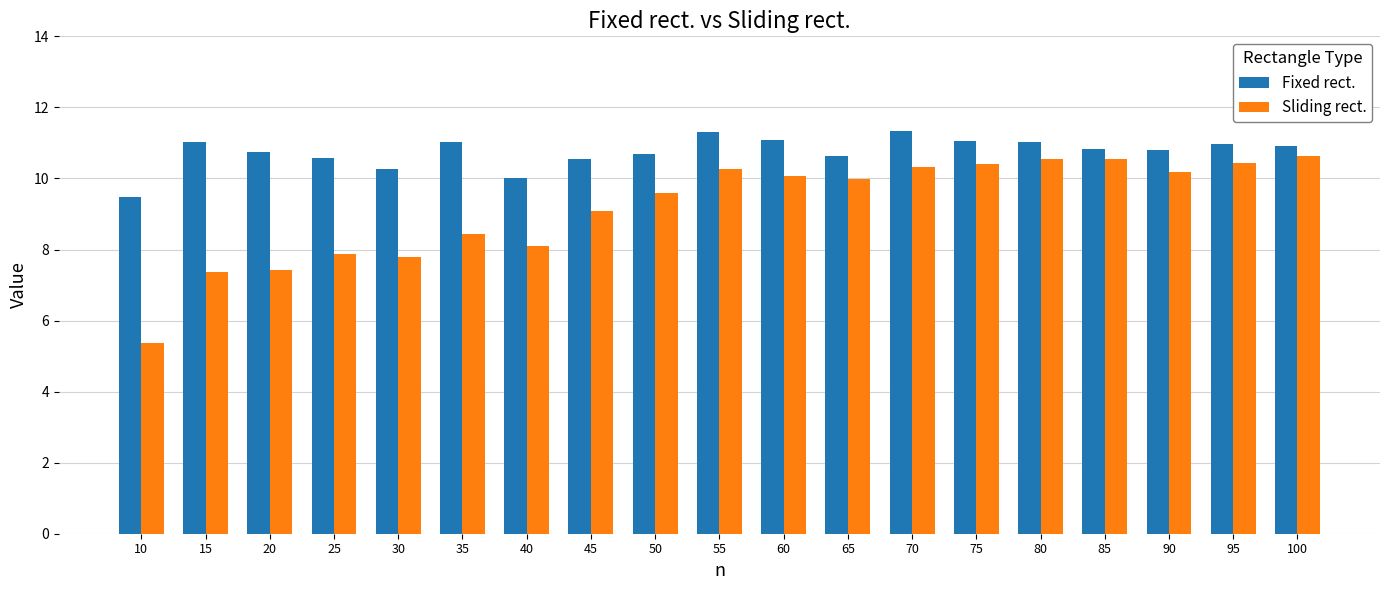

Is the value of Sliding rect. at 60 greater than the value of Fixed rect. at 10?

Yes